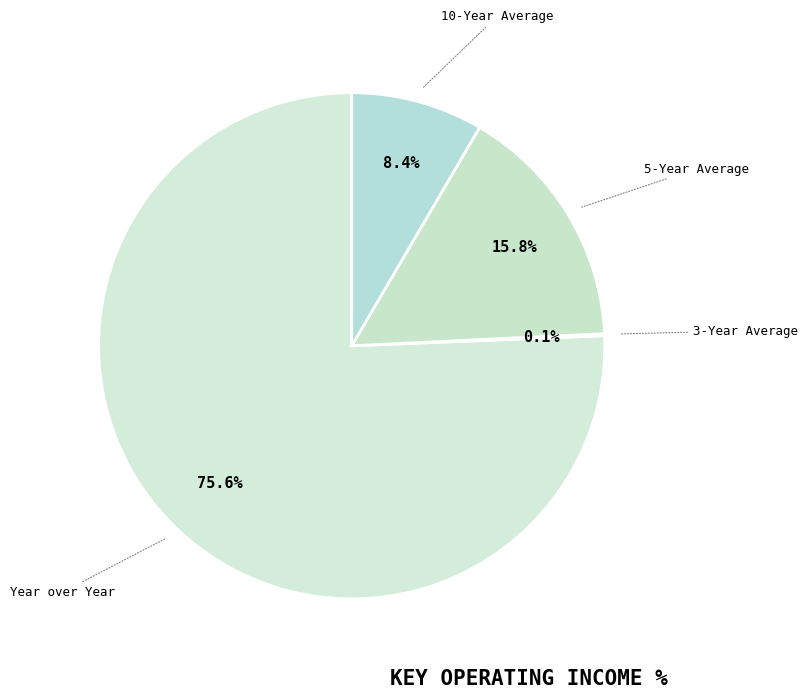

Between 5-Year Average and Year over Year, which is larger?

Year over Year